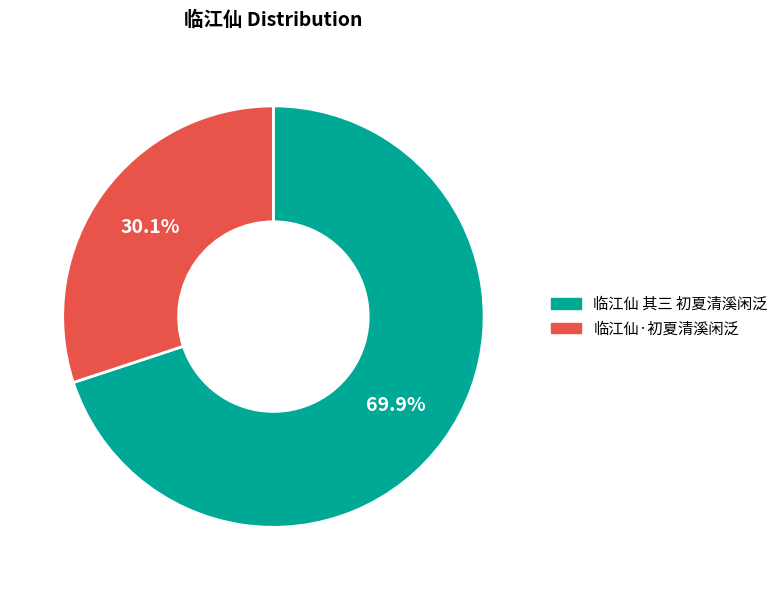

Count the number of slices in the pie.

2